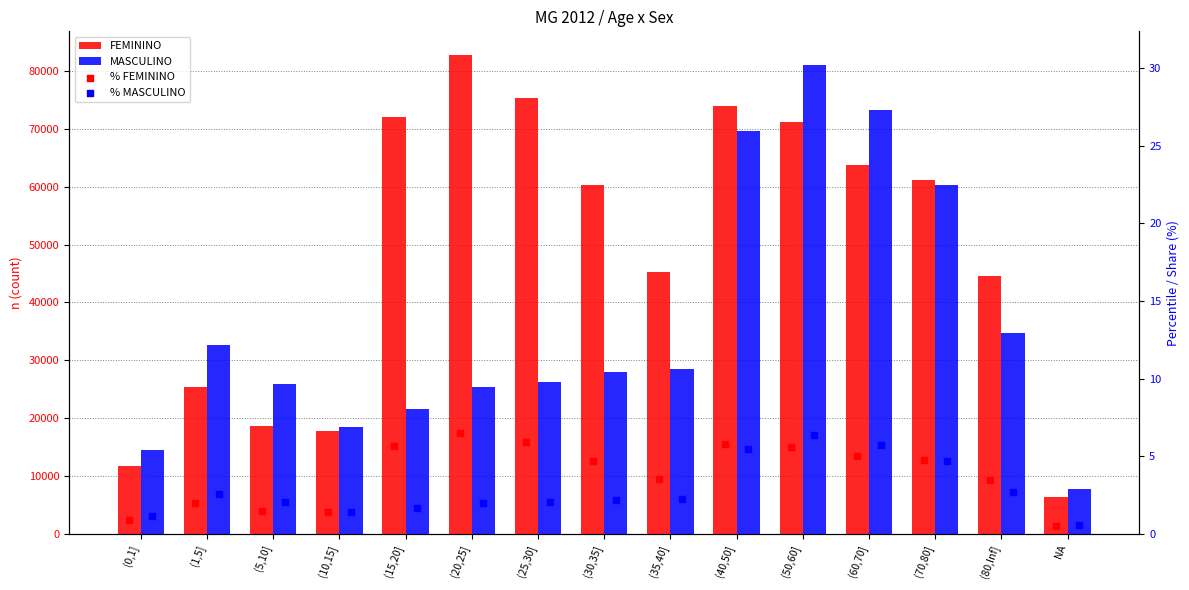

What are all the series names shown in the legend?

FEMININO, MASCULINO, % FEMININO, % MASCULINO